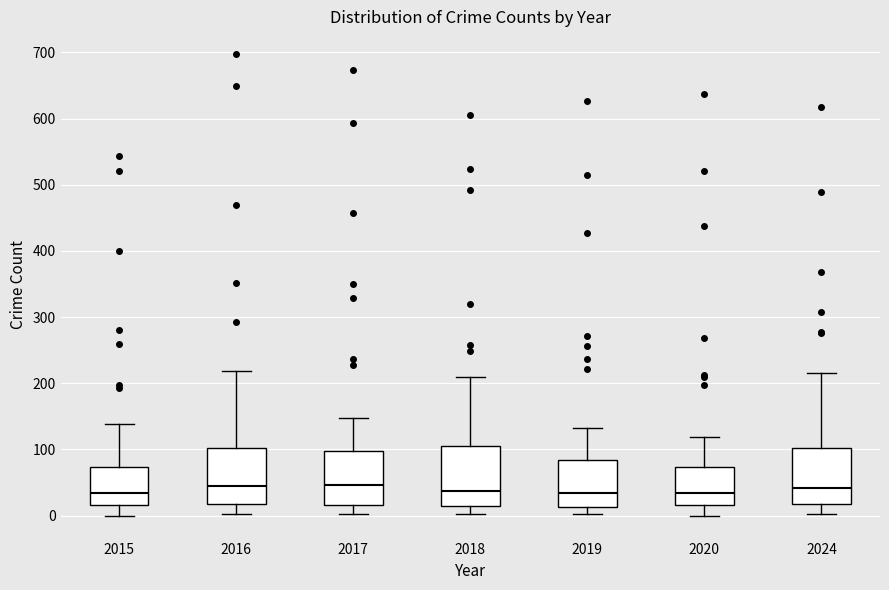

Where does the median line of the box at x = 2015 sit on the y-axis? The values are not printed on the chart, so give them approximately, as read against the axis.

30